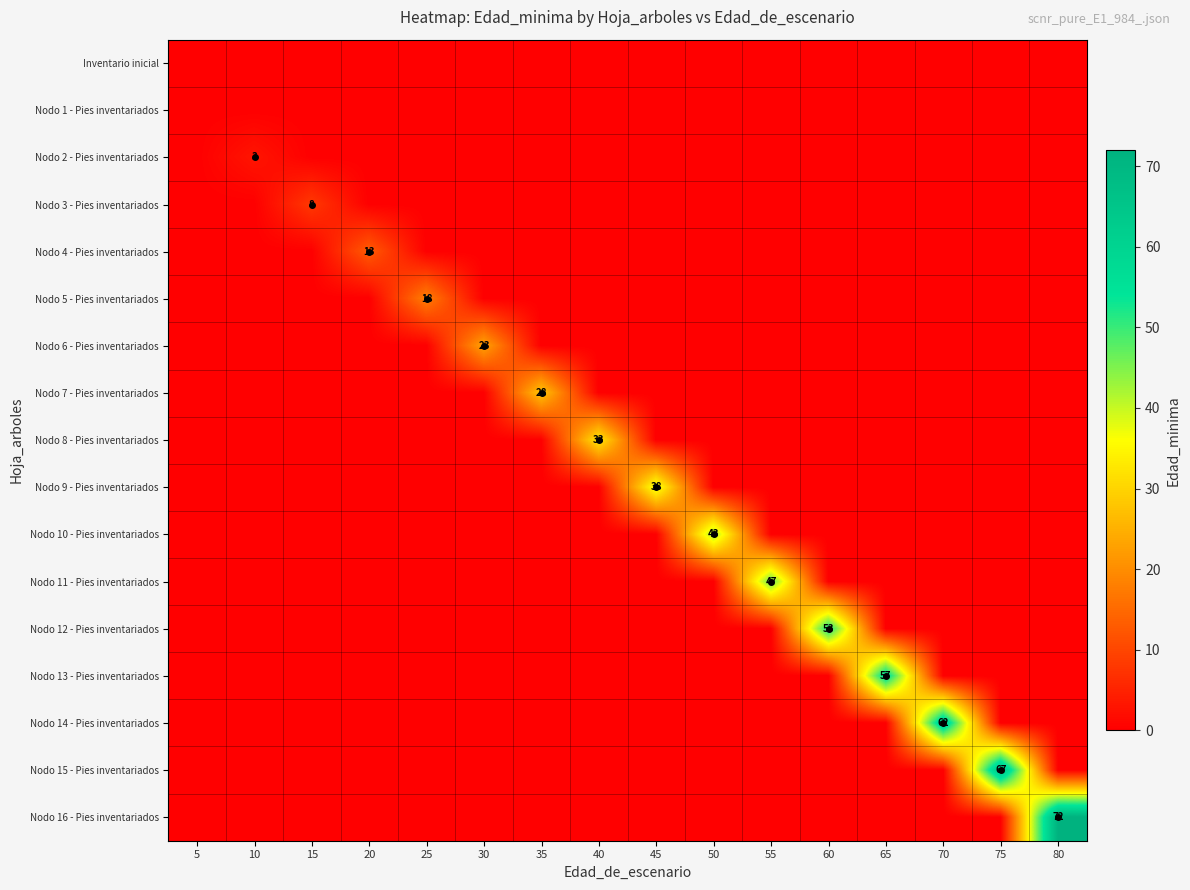

Where is Nodo 15 - Pies inventariados nearest to the value 33?

5